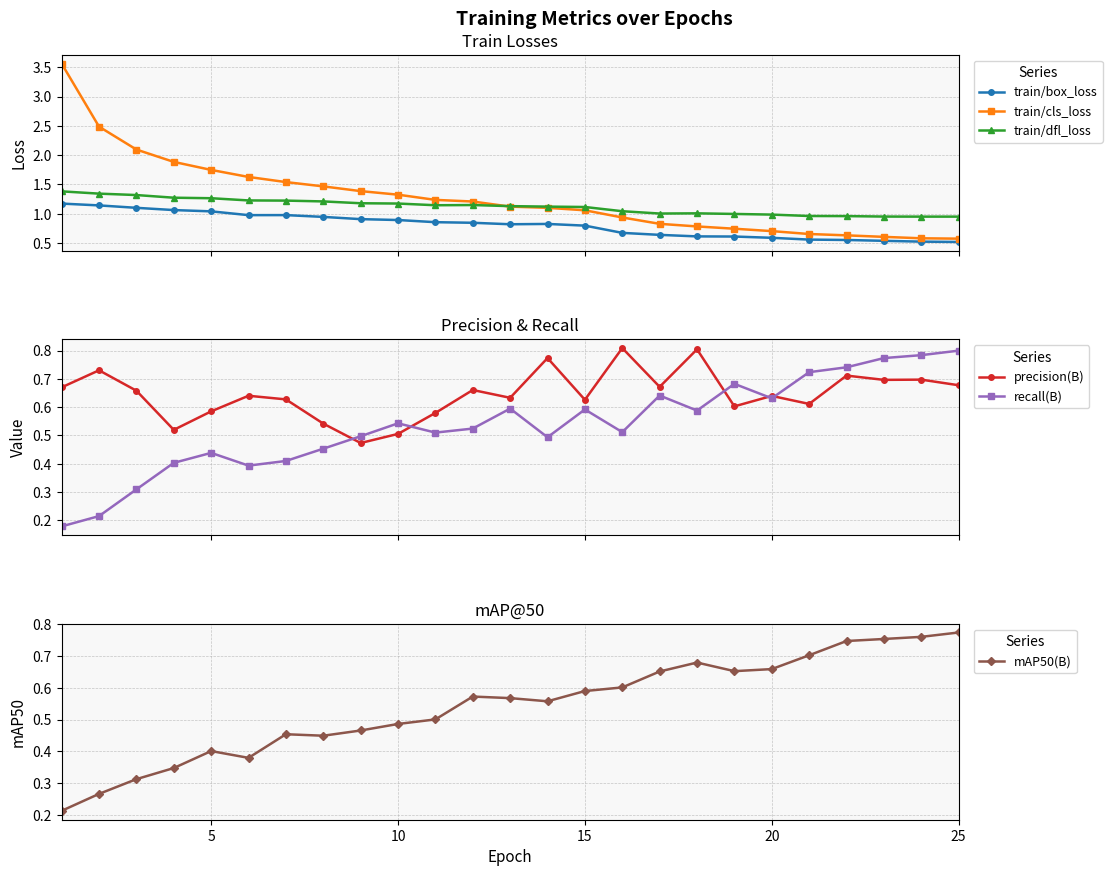

What is the difference between the second highest and minimum values in the recall(B) series?

0.6